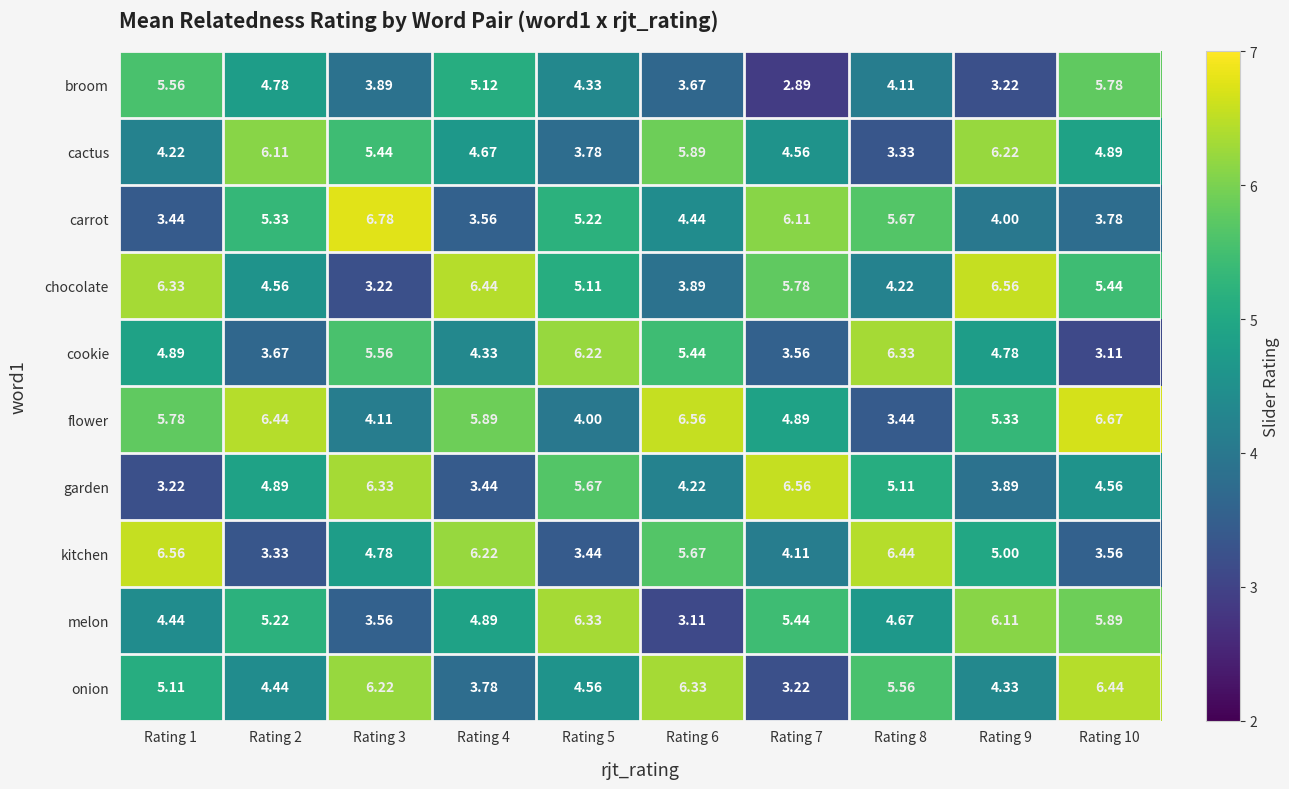

Is the value of kitchen at Rating 8 greater than the value of flower at Rating 9?

Yes